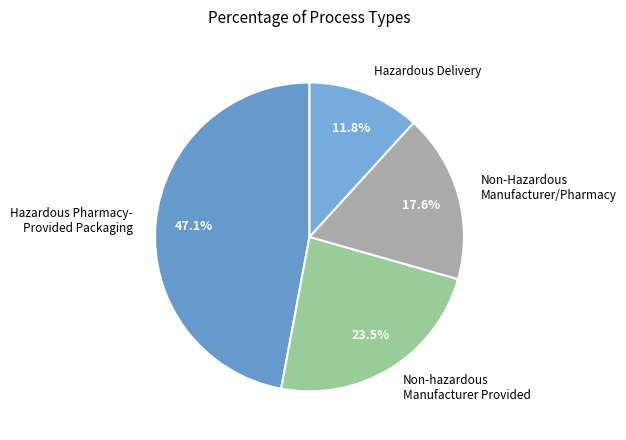

Combined, do Hazardous Pharmacy- Provided Packaging and Non-Hazardous Manufacturer/Pharmacy account for over 50%?

Yes